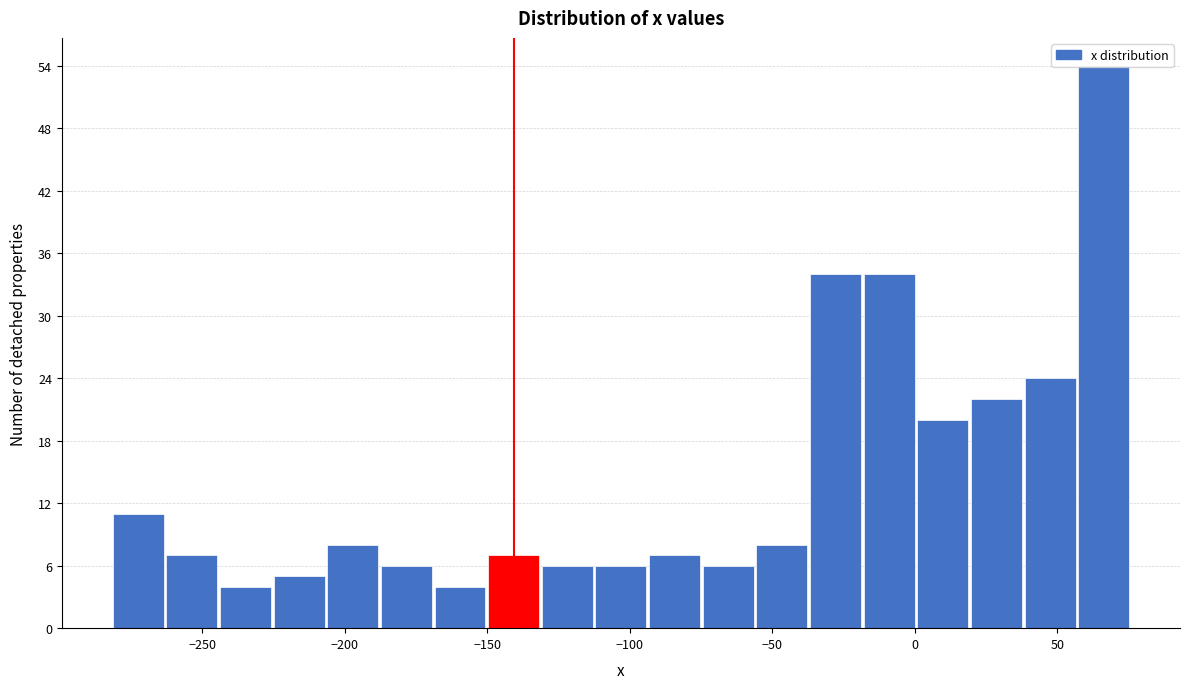

Read against the x-axis, roughly where is the centre of the tallest bar?

65